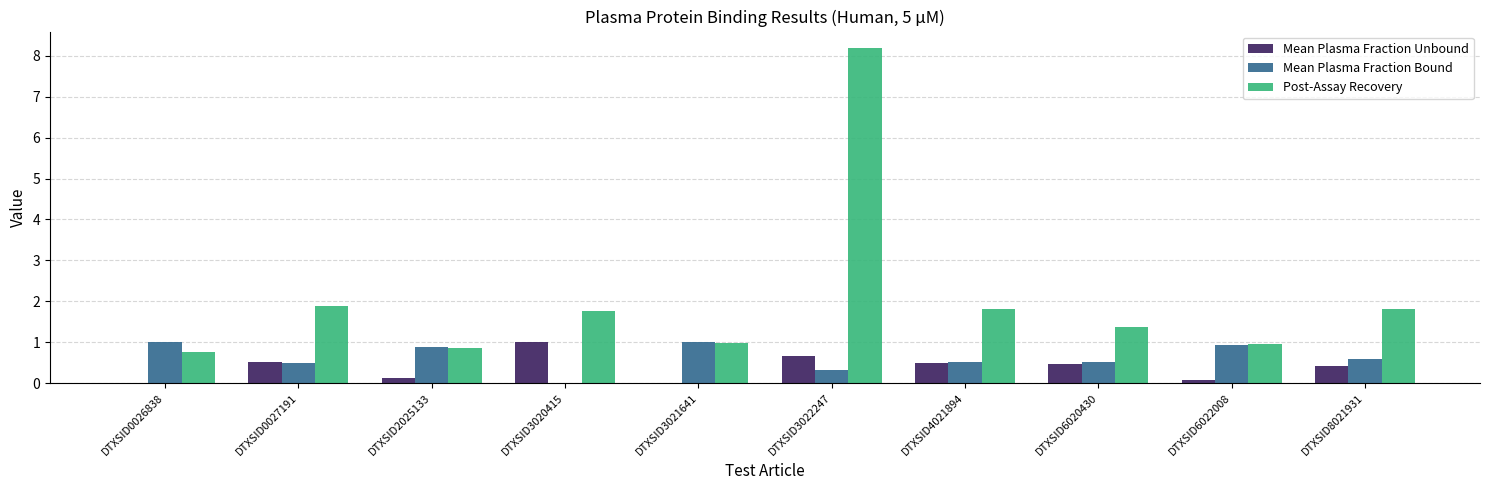

What value does the Post-Assay Recovery series have at DTXSID6020430?

1.4